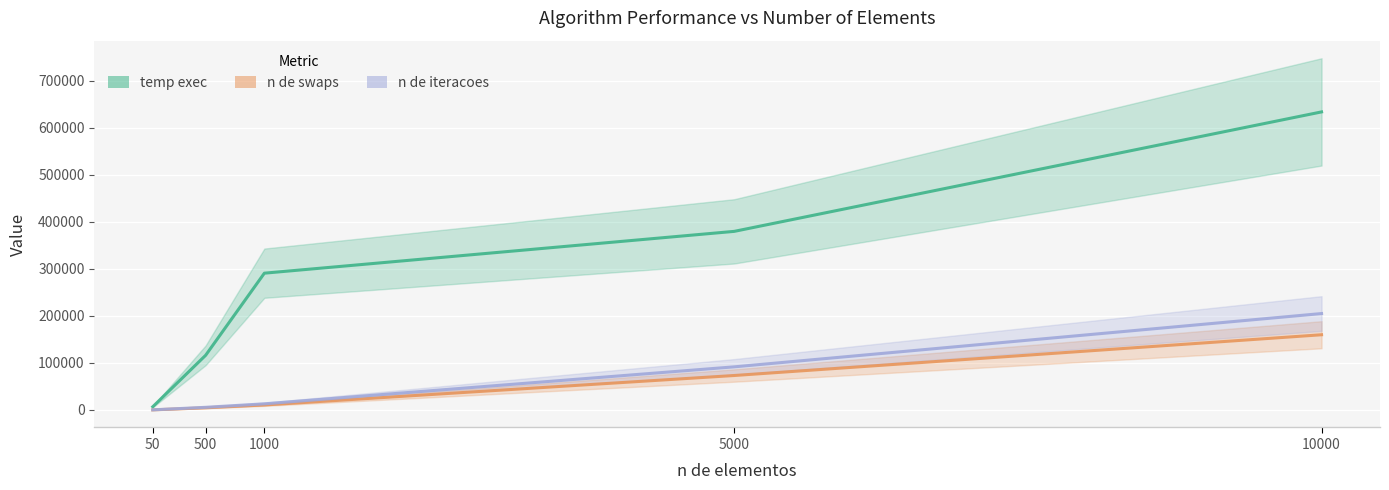

The value of n de iteracoes at 50 is 549. True or false?

False